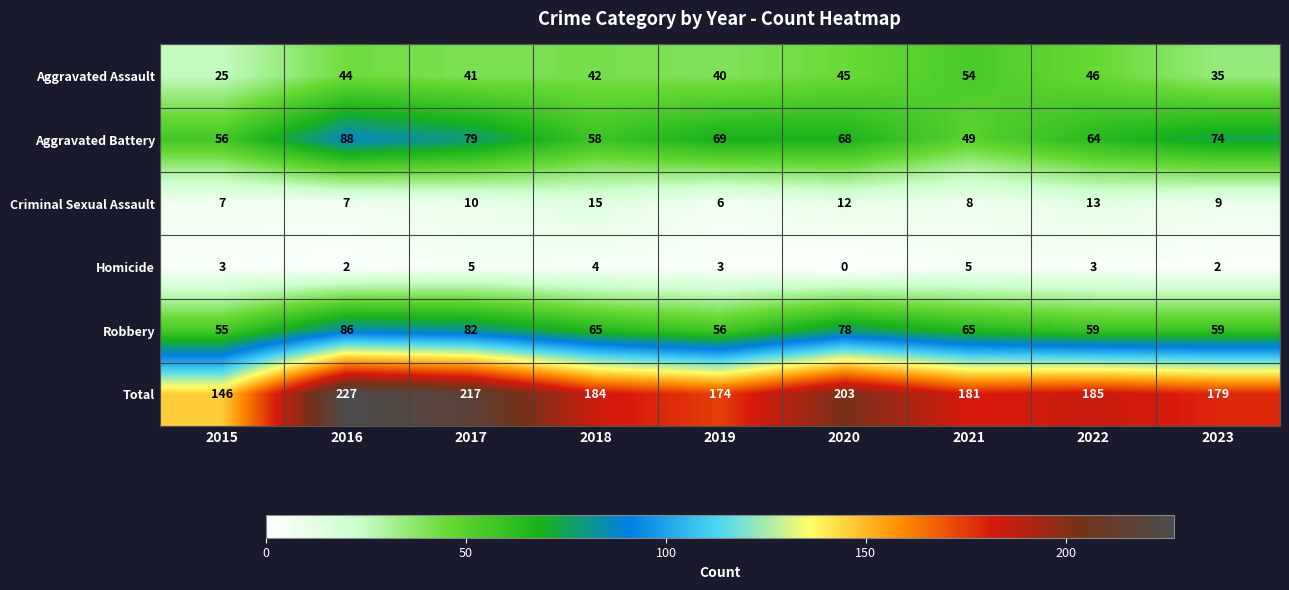

What is the difference between the second highest and minimum values in the Criminal Sexual Assault series?

7